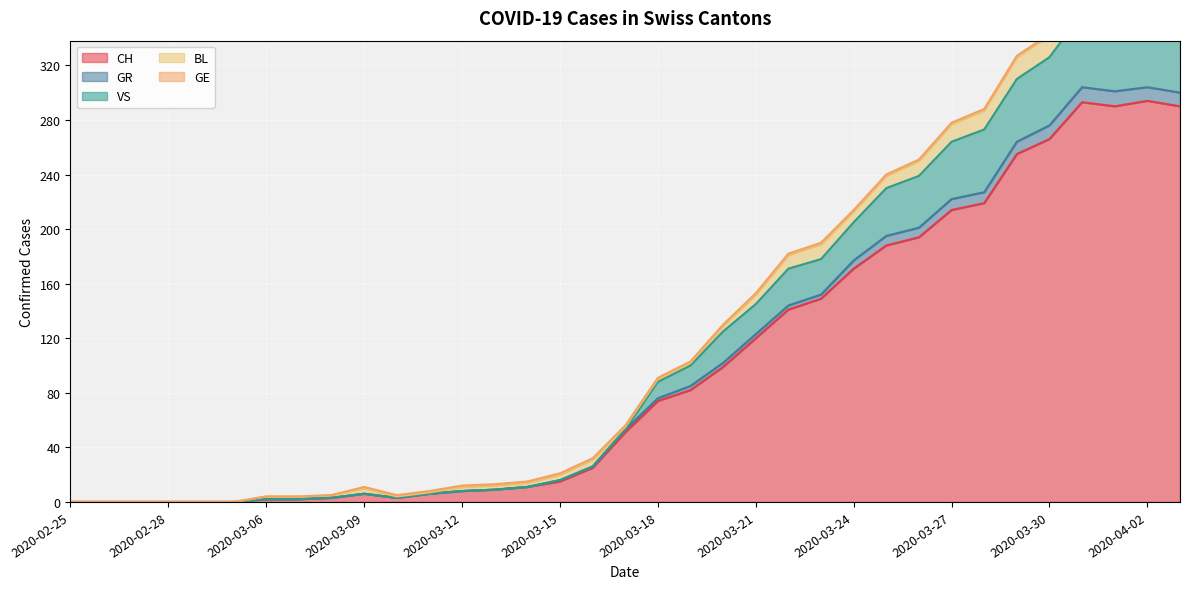

What is the highest value of the CH series?

294